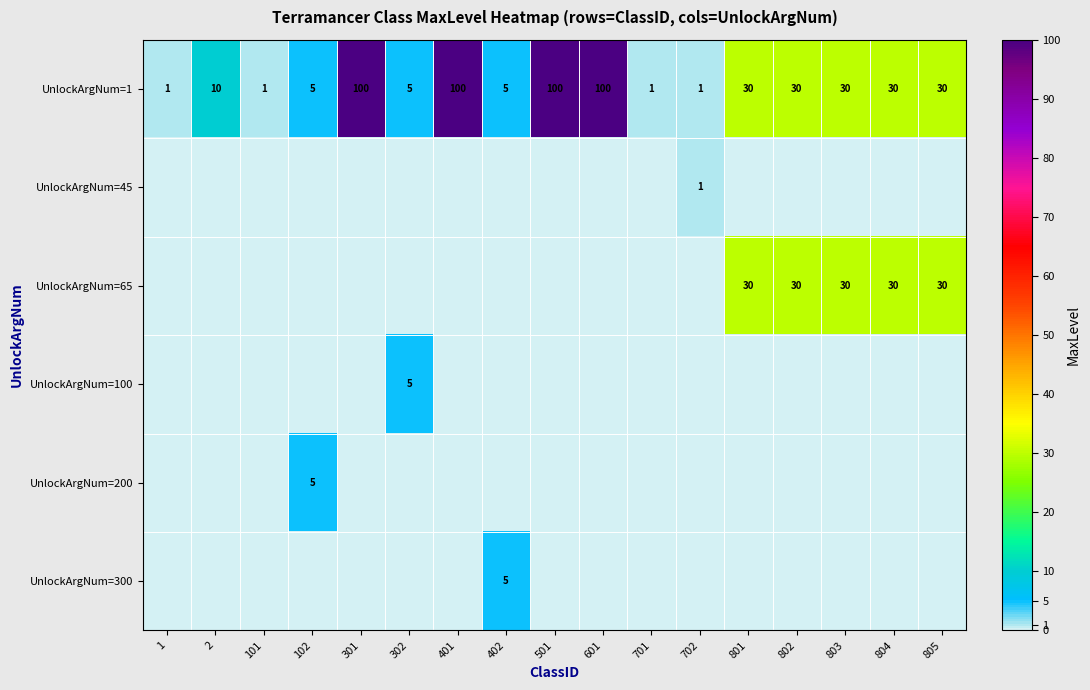

What is the sum of the UnlockArgNum=1 values at 701 and 302?

6